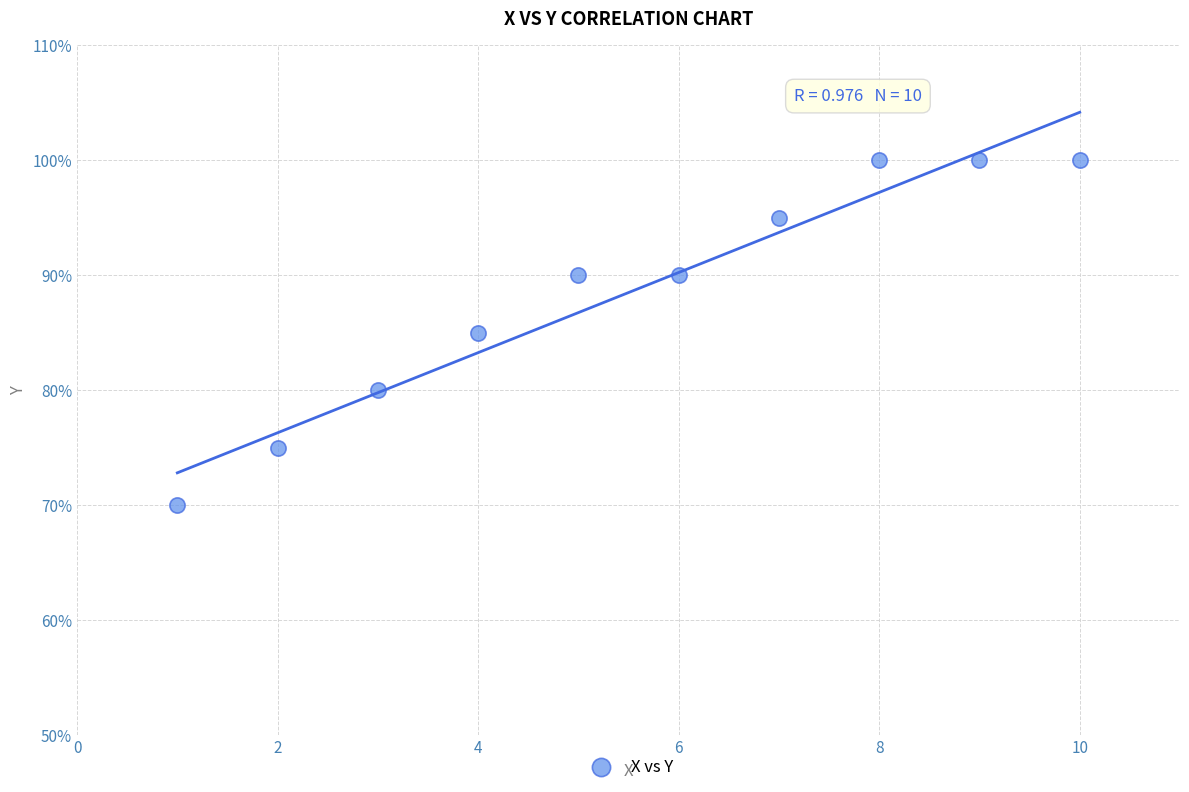

What is the average X value?

6